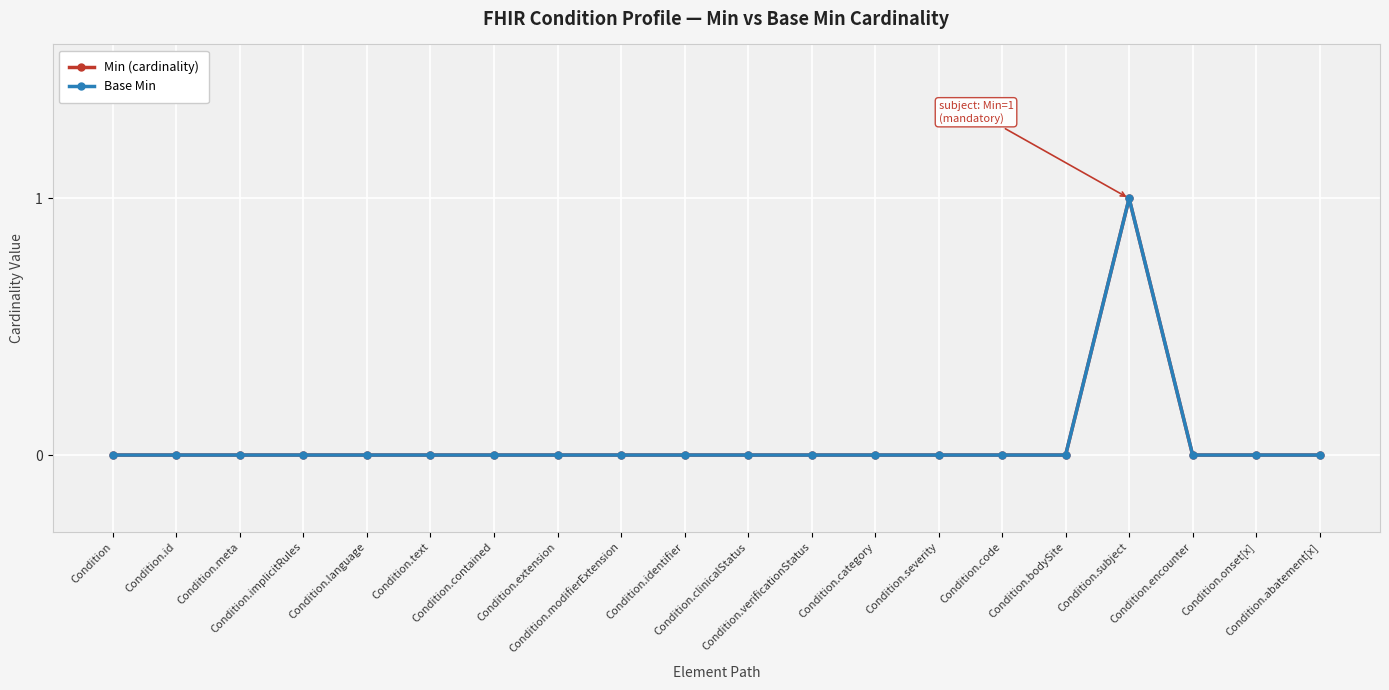

What is the difference between the maximum and minimum values in the Base Min series?

1